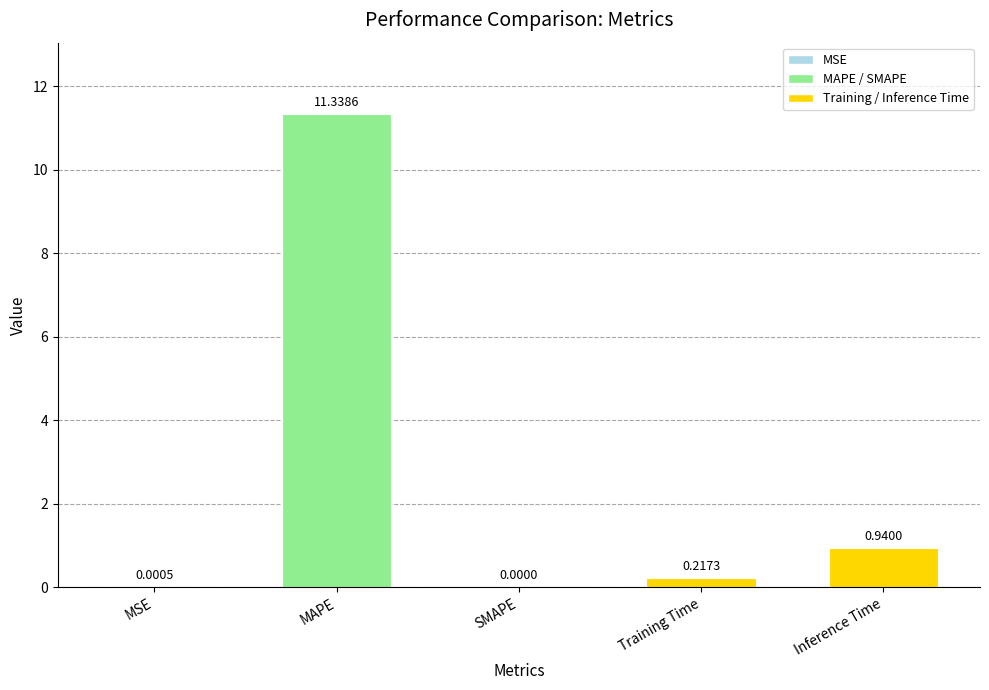

Where is the data nearest to the value 5?

Inference Time